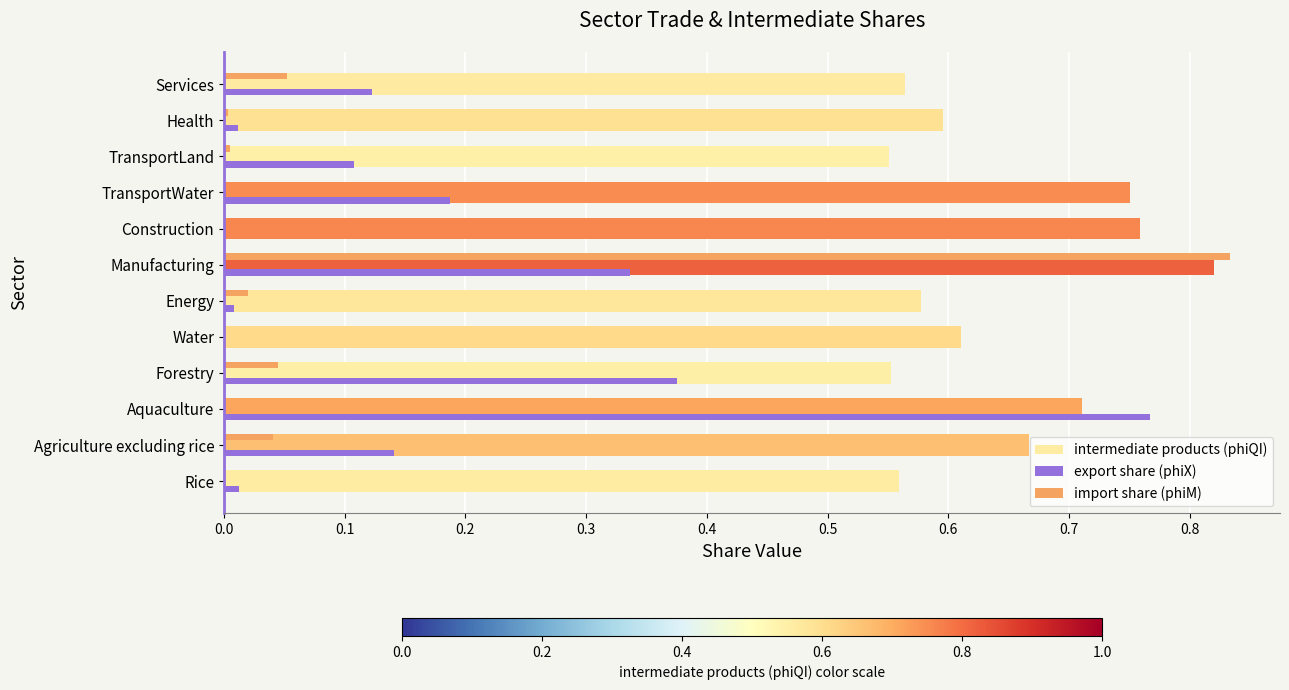

Between Construction and Health, which series saw the biggest shift?

intermediate products (phiQI)